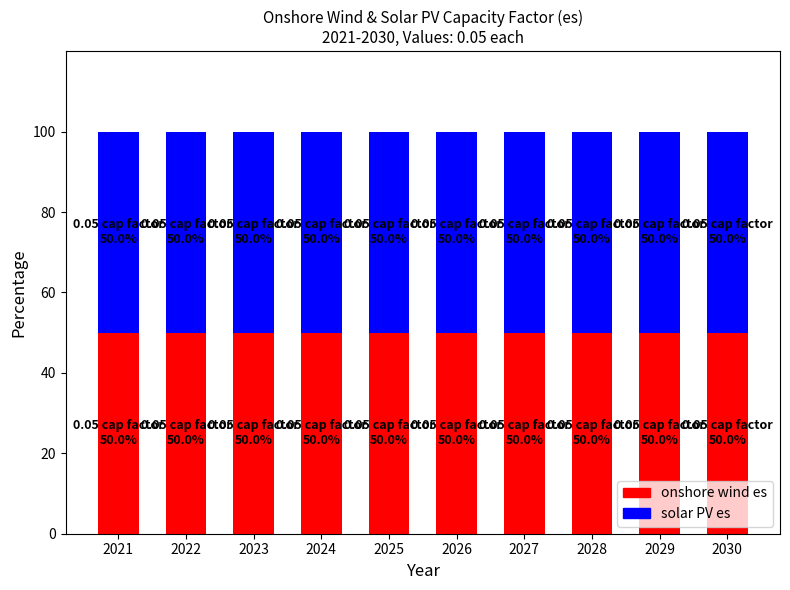

Are the bars horizontal?

No